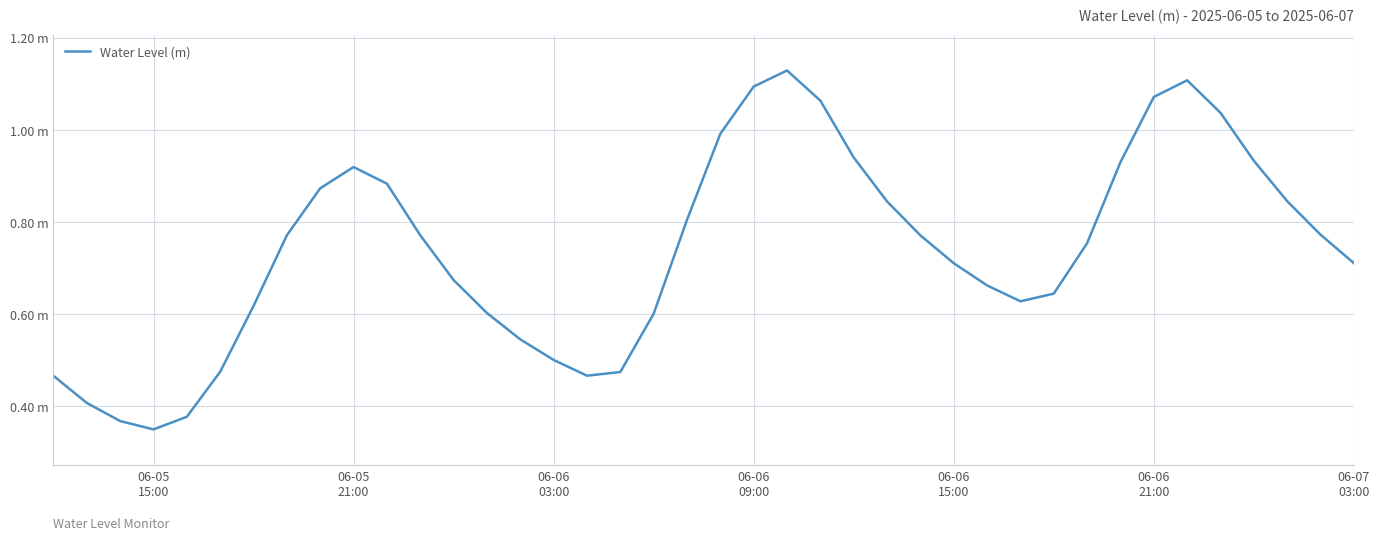

Does the chart have visible grid lines?

Yes